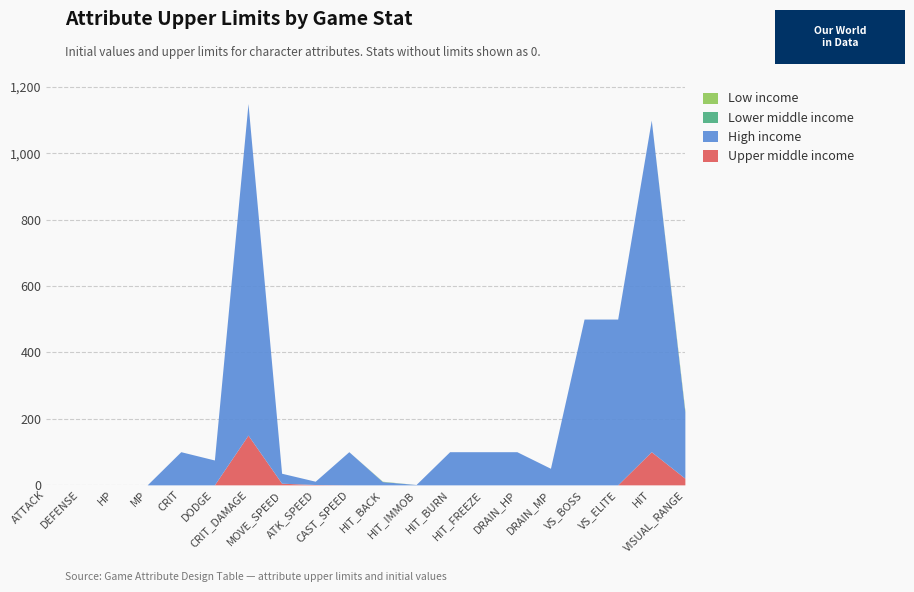

Reading left to right, what are all the values shown in this chart?

Upper middle income: ATTACK=0	DEFENSE=0	HP=0	MP=0	CRIT=0	DODGE=0	CRIT_DAMAGE=150	MOVE_SPEED=5	ATK_SPEED=1	CAST_SPEED=0	HIT_BACK=0	HIT_IMMOB=0	HIT_BURN=0	HIT_FREEZE=0	DRAIN_HP=0	DRAIN_MP=0	VS_BOSS=0	VS_ELITE=0	HIT=100	VISUAL_RANGE=20
High income: ATTACK=0	DEFENSE=0	HP=0	MP=0	CRIT=100	DODGE=75	CRIT_DAMAGE=1000	MOVE_SPEED=30	ATK_SPEED=10	CAST_SPEED=100	HIT_BACK=10	HIT_IMMOB=1	HIT_BURN=100	HIT_FREEZE=100	DRAIN_HP=100	DRAIN_MP=50	VS_BOSS=500	VS_ELITE=500	HIT=1000	VISUAL_RANGE=200
Lower middle income: ATTACK=0	DEFENSE=0	HP=0	MP=0	CRIT=0	DODGE=0	CRIT_DAMAGE=0	MOVE_SPEED=0	ATK_SPEED=0	CAST_SPEED=0	HIT_BACK=0	HIT_IMMOB=0	HIT_BURN=0	HIT_FREEZE=0	DRAIN_HP=0	DRAIN_MP=0	VS_BOSS=0	VS_ELITE=0	HIT=0	VISUAL_RANGE=0
Low income: ATTACK=0	DEFENSE=0	HP=0	MP=0	CRIT=0	DODGE=0	CRIT_DAMAGE=0	MOVE_SPEED=0	ATK_SPEED=0	CAST_SPEED=0	HIT_BACK=1	HIT_IMMOB=0	HIT_BURN=0	HIT_FREEZE=0	DRAIN_HP=0	DRAIN_MP=0	VS_BOSS=0	VS_ELITE=0	HIT=0	VISUAL_RANGE=5